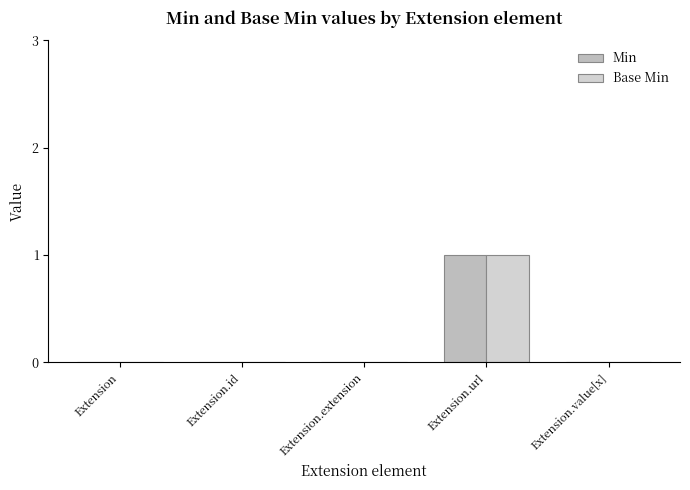

How many groups of bars are there?

5